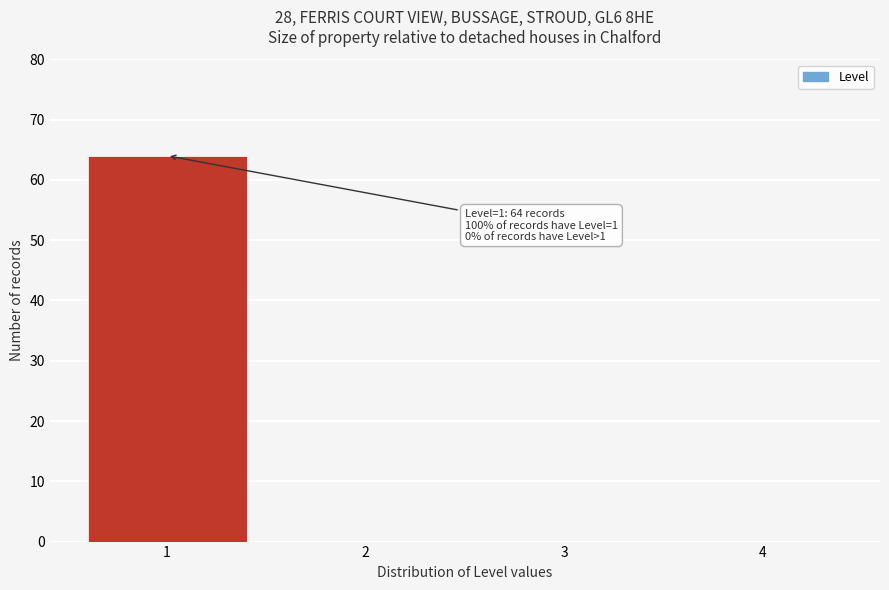

Which range on the x-axis has the tallest bar?

0.5 to 1.5